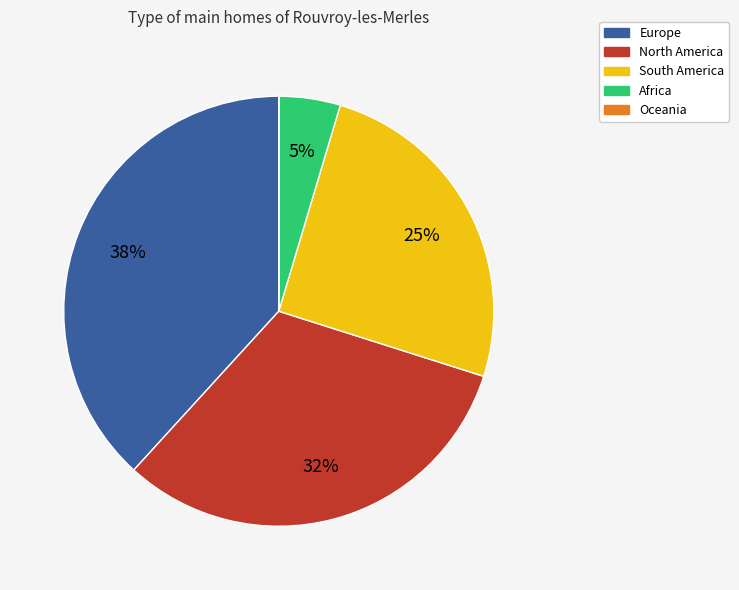

Which slice is the largest?

Europe